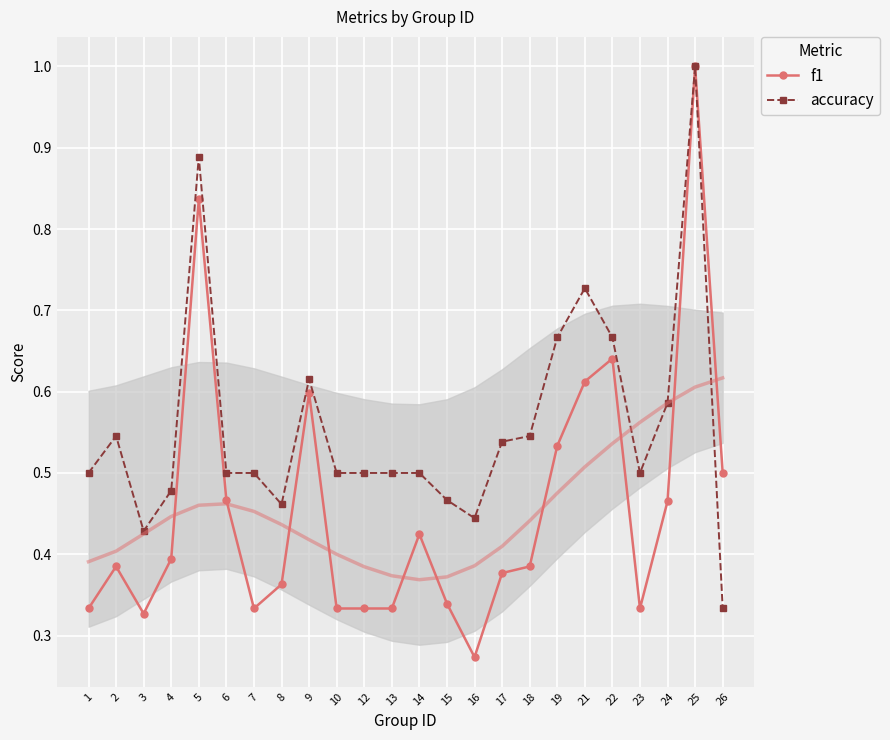

Where is f1 nearest to the value 0?

16